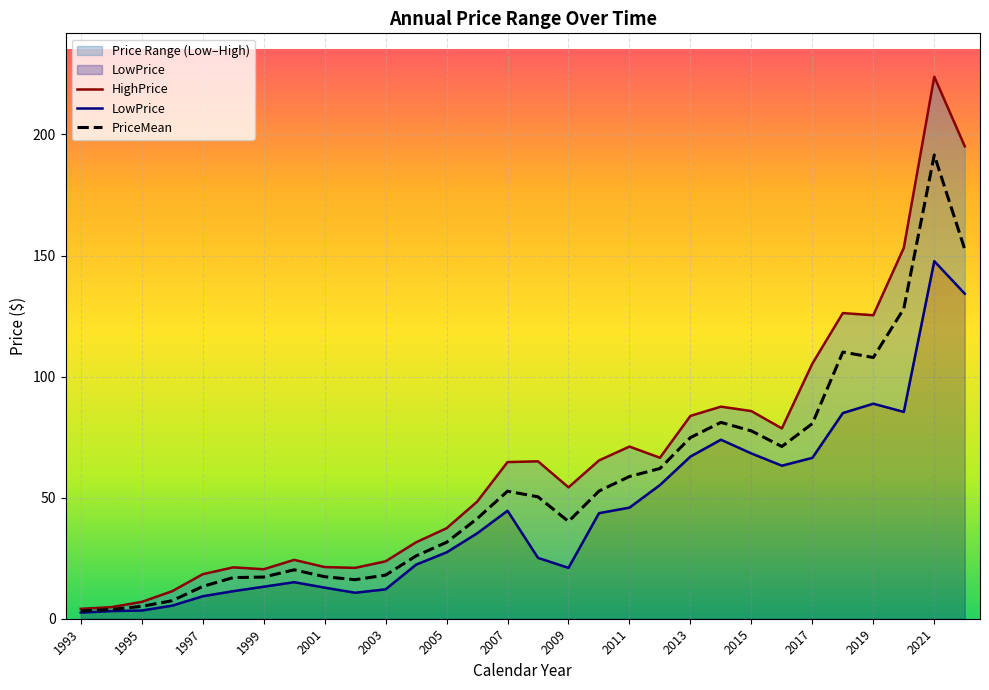

True or false: HighPrice has more than 2 interior local peaks.

True